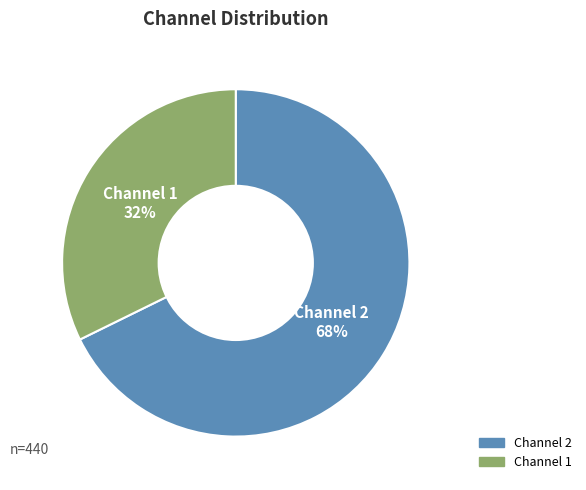

Is there any slice that represents more than half of the pie?

Yes